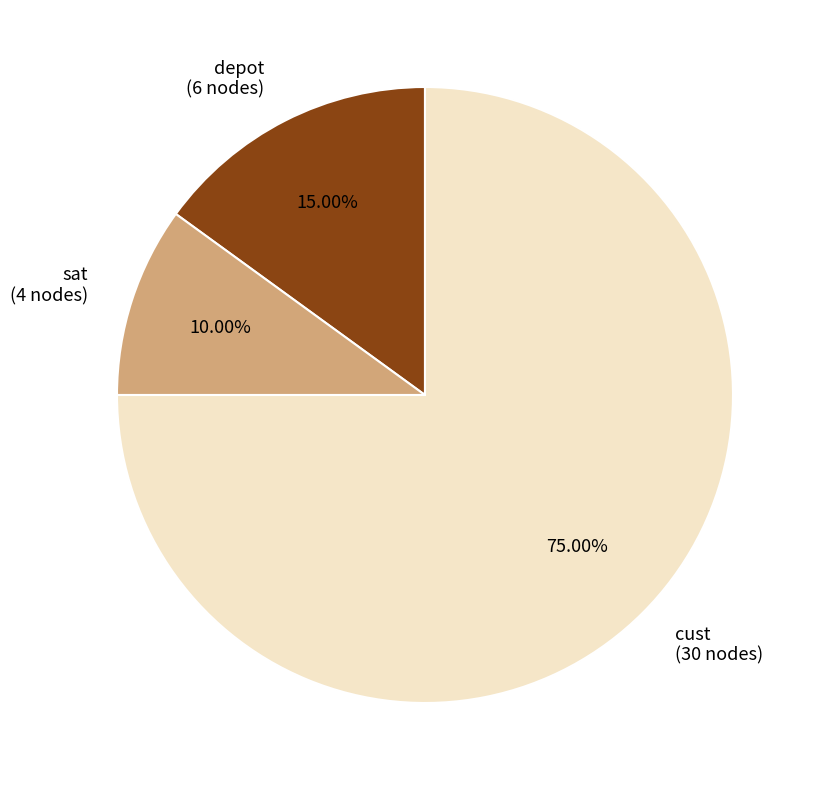

The depot slice represents 15% of the pie. True or false?

True